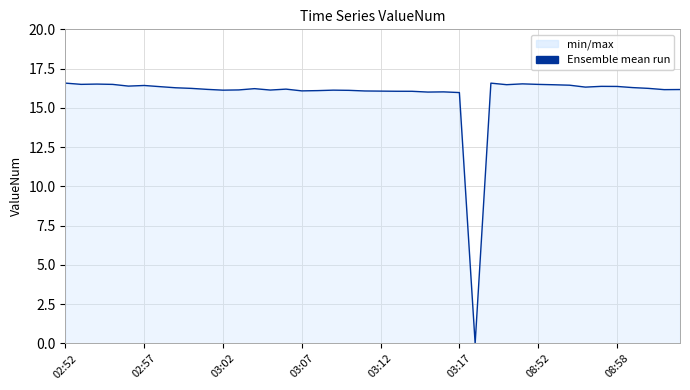

What is the difference between the maximum and minimum values?

16.6